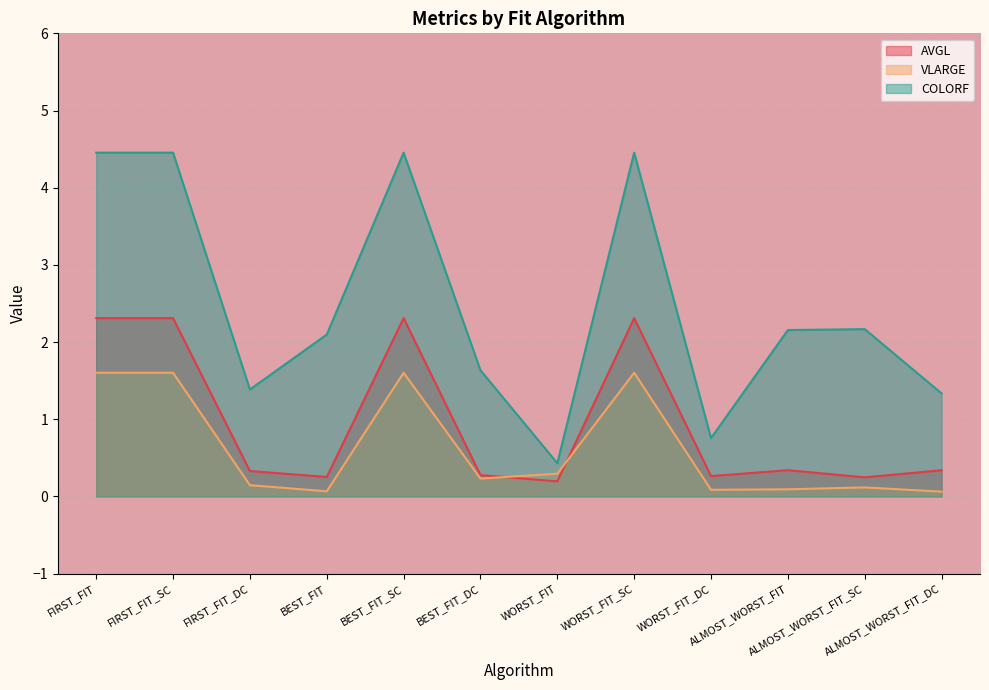

How many categories are shown in the chart?

12